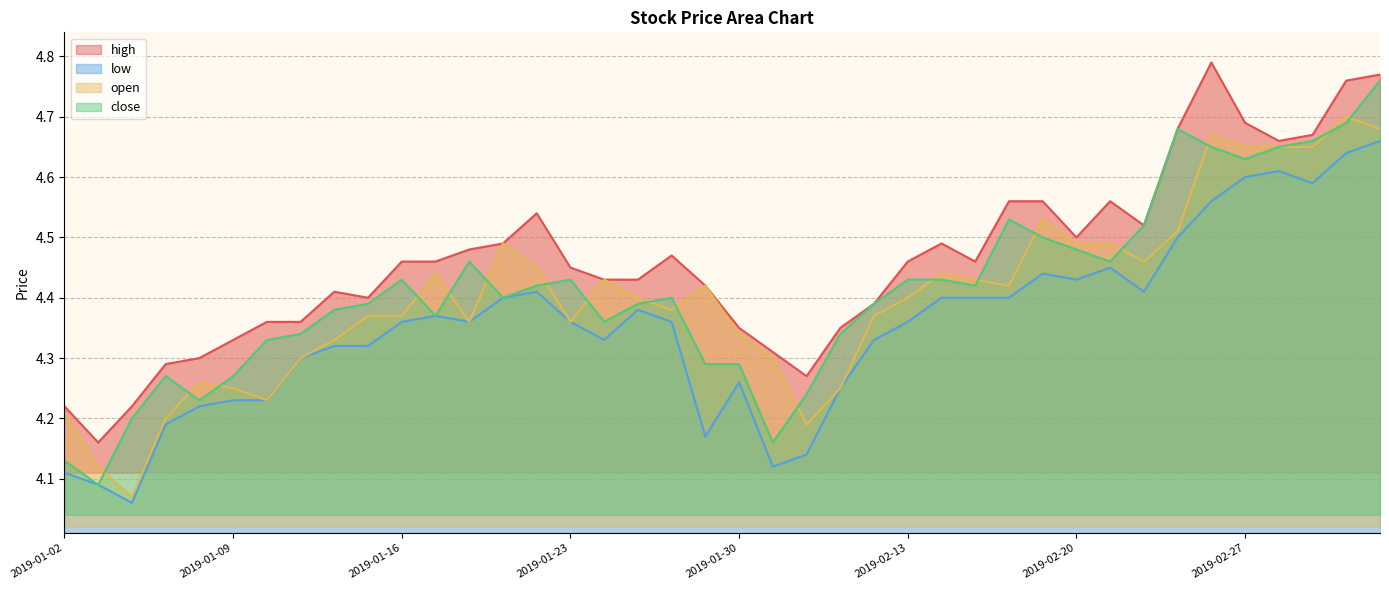

At which label is high closest to 4?

2019-01-03